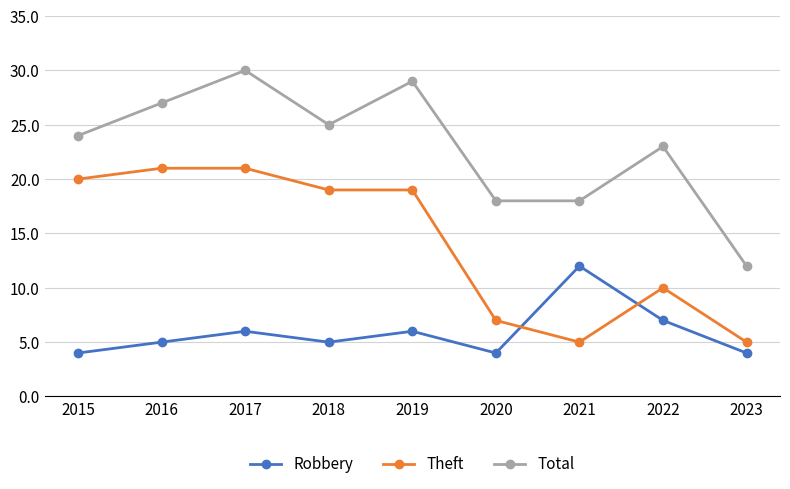

Count the number of data series in this chart.

3